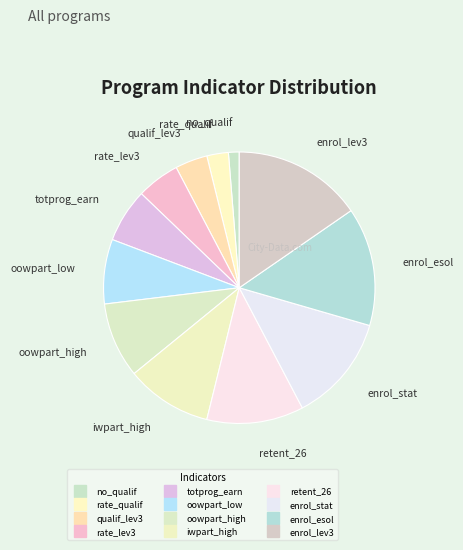

Count the number of slices in the pie.

12